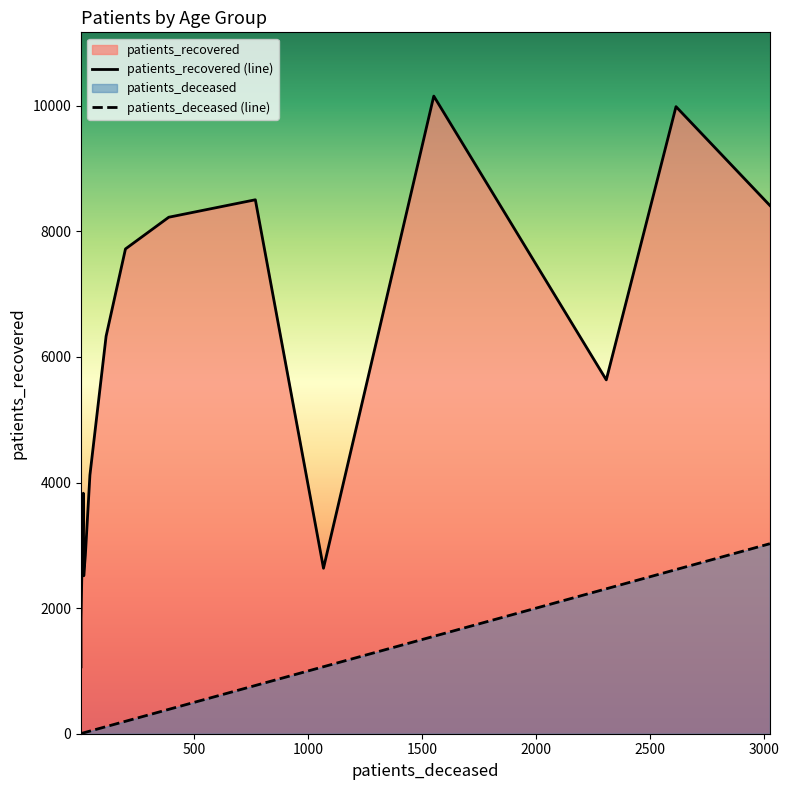

Reading left to right, list all the values displayed in this chart.

patients_deceased: <20=13	20 - 24=3	25 - 29=3	30 - 34=15	35 - 39=16	40 - 44=22	45 - 49=42	50 - 54=113	55 - 59=198	60 - 64=388	65 - 69=768	70 - 74=1551	75 - 79=2614	80 - 84=3026	85 - 89=2308	>90=1067
patients_recovered: <20=3830	20 - 24=1065	25 - 29=1825	30 - 34=2515	35 - 39=2568	40 - 44=2844	45 - 49=4118	50 - 54=6330	55 - 59=7720	60 - 64=8225	65 - 69=8503	70 - 74=10154	75 - 79=9986	80 - 84=8412	85 - 89=5635	>90=2635